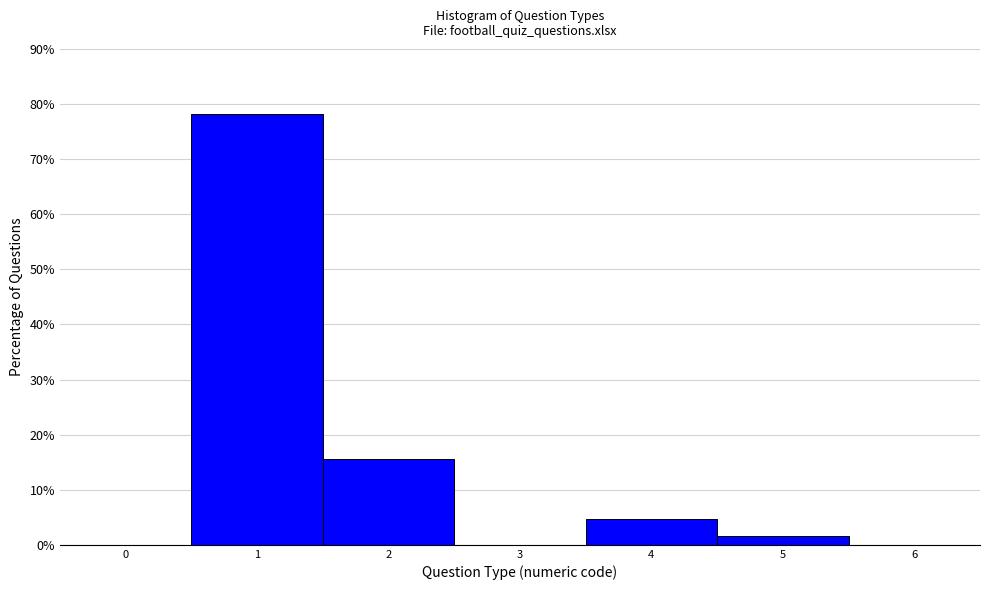

Reading left to right, list every bar in this chart as the range it spans on the x-axis followed by its height. The values are not printed on the chart, so give them approximately, as read against the axis.

-0.5 to 0.5: 0
0.5 to 1.5: 78
1.5 to 2.5: 16
2.5 to 3.5: 0
3.5 to 4.5: 5
4.5 to 5.5: 2